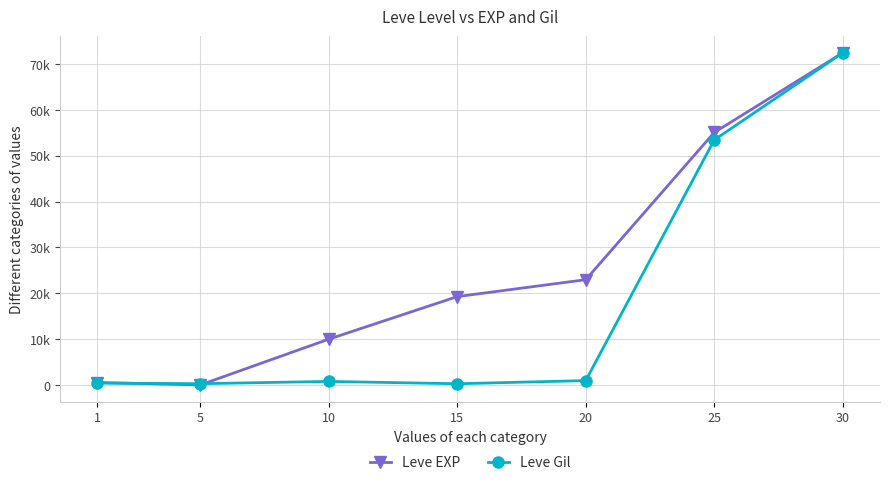

How many times do Leve EXP and Leve Gil cross each other?

2